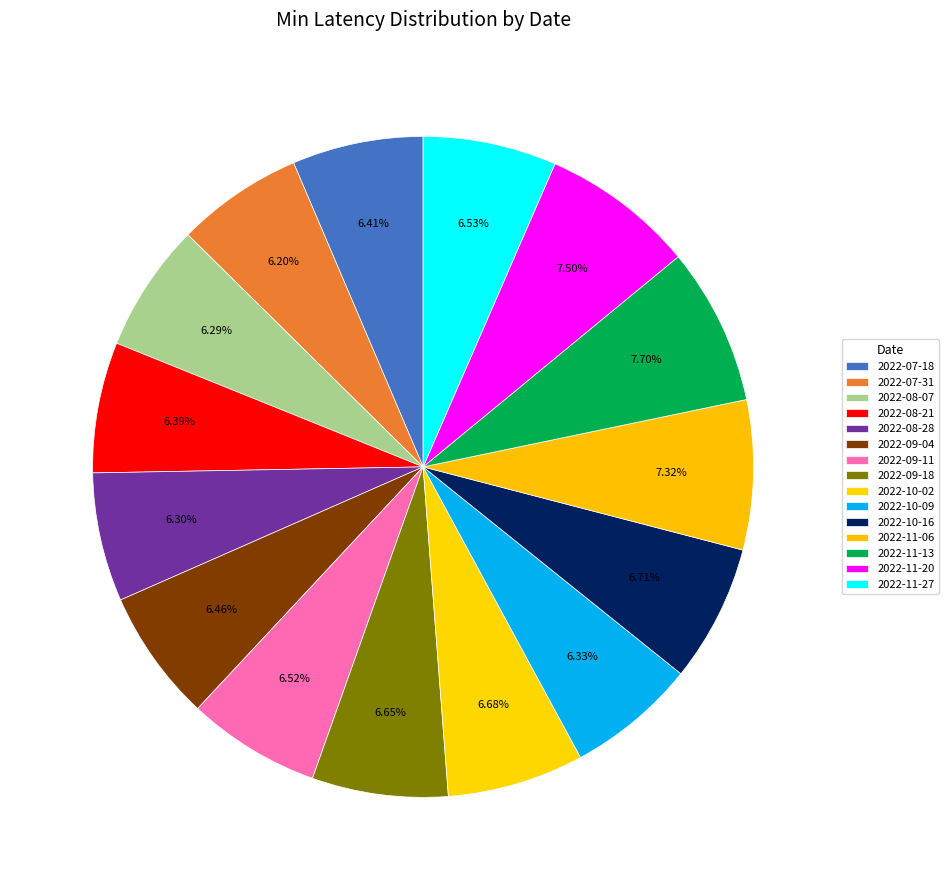

To the nearest percent, what is the combined percentage of 2022-08-21 and 2022-10-02?

13%